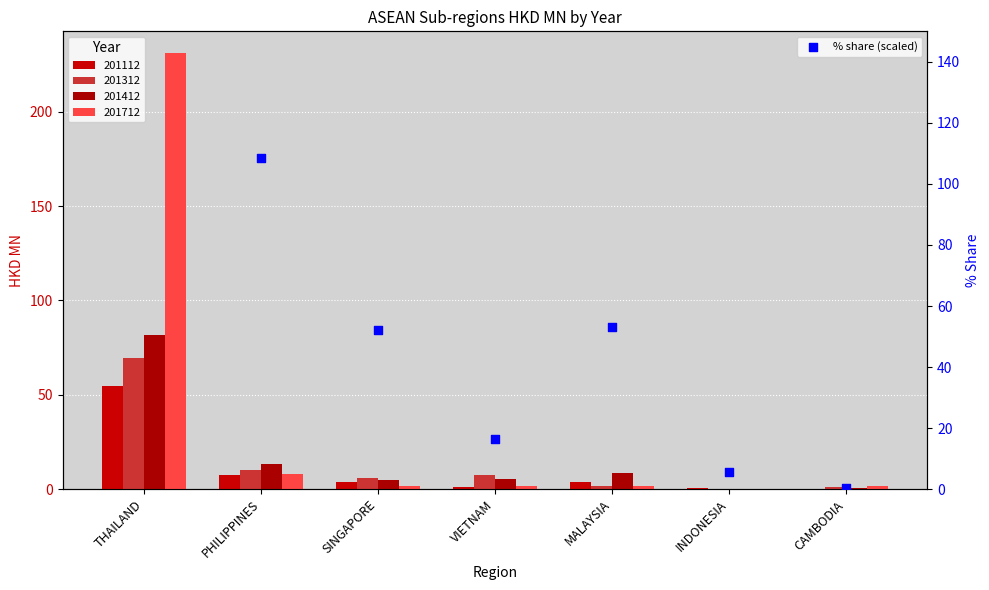

Which has a higher value, PHILIPPINES or SINGAPORE?

PHILIPPINES